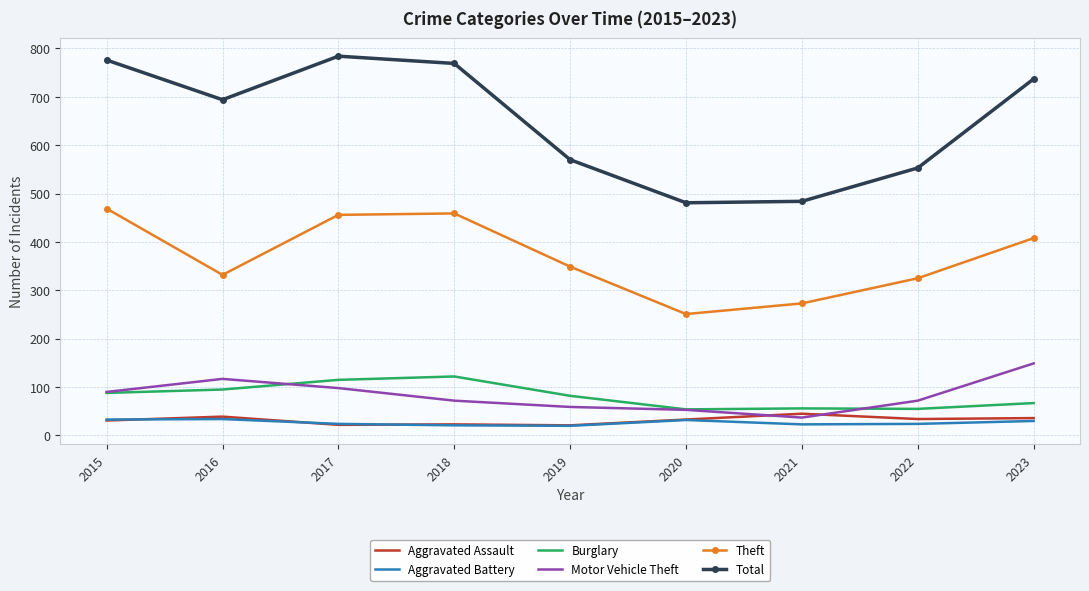

Which series has the largest total across all categories?

Total